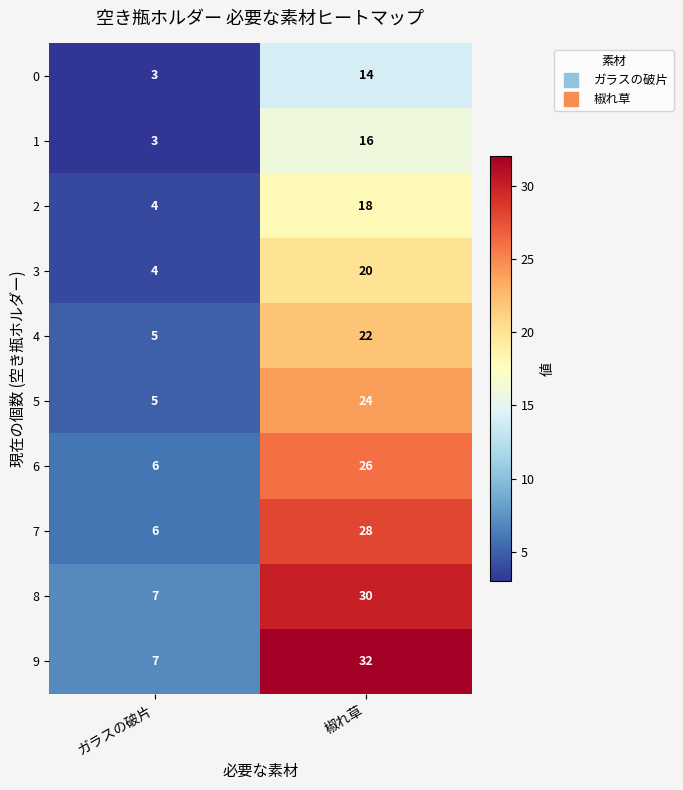

Which series has the largest total across all categories?

9